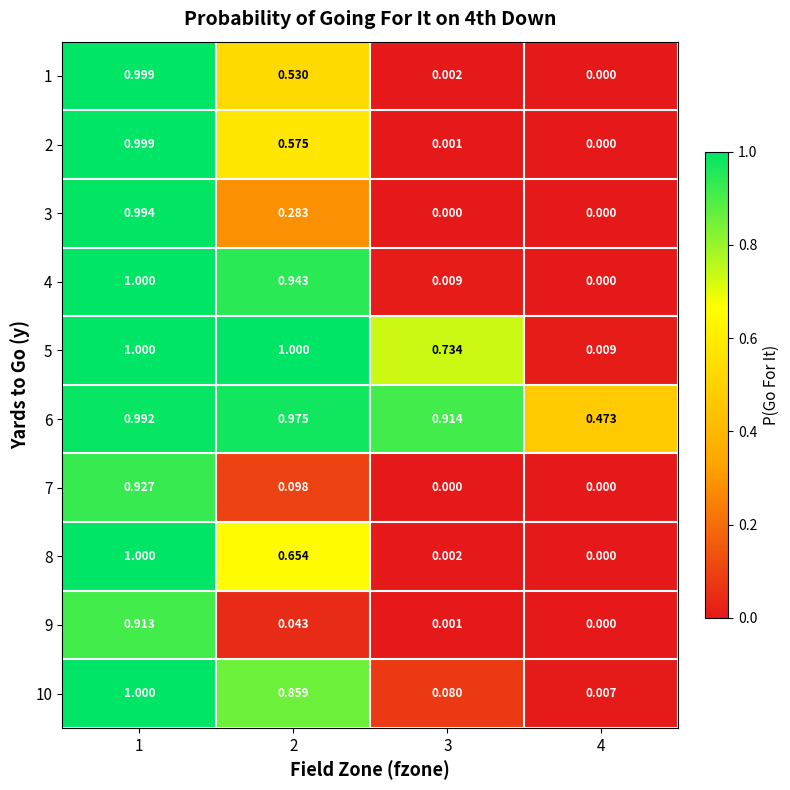

Between 3 and 4, which is larger?

3